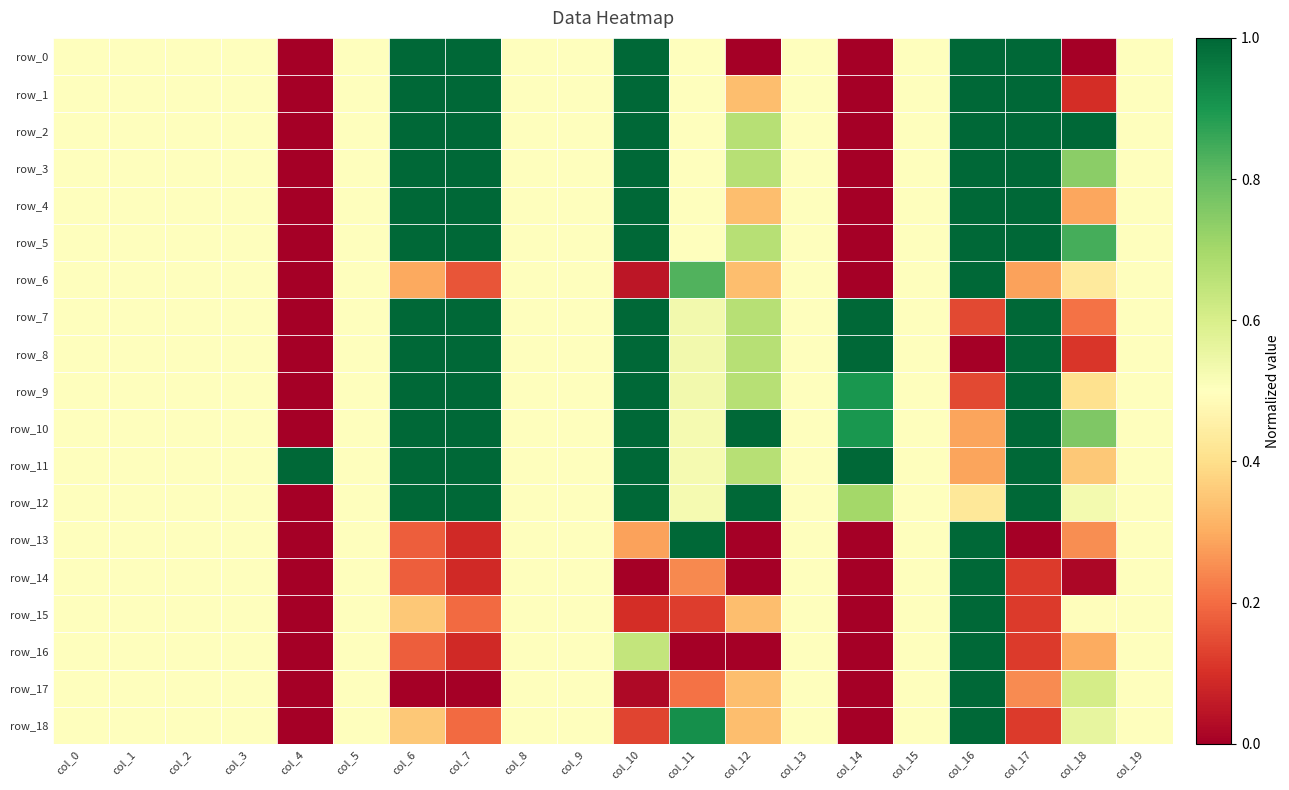

The value of row_18 at col_10 is 0.1. True or false?

True